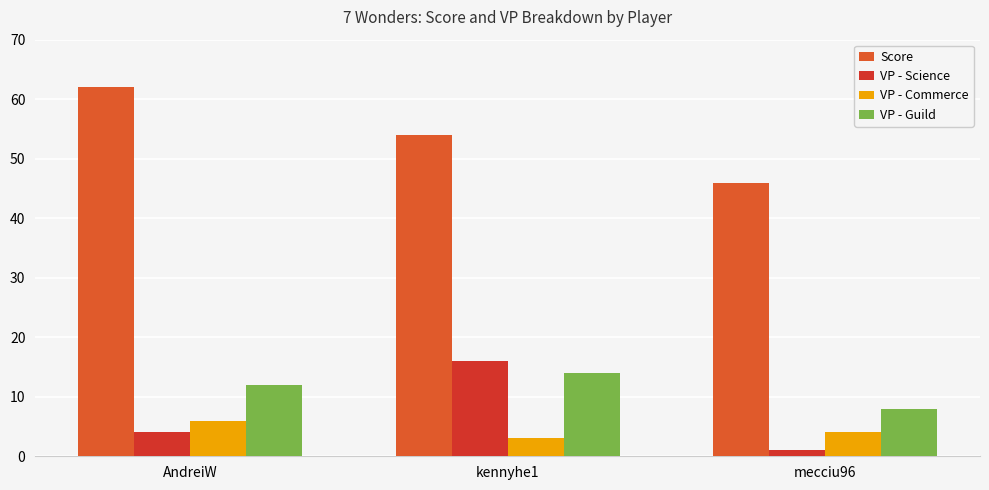

Which series changed the most between AndreiW and kennyhe1?

VP - Science